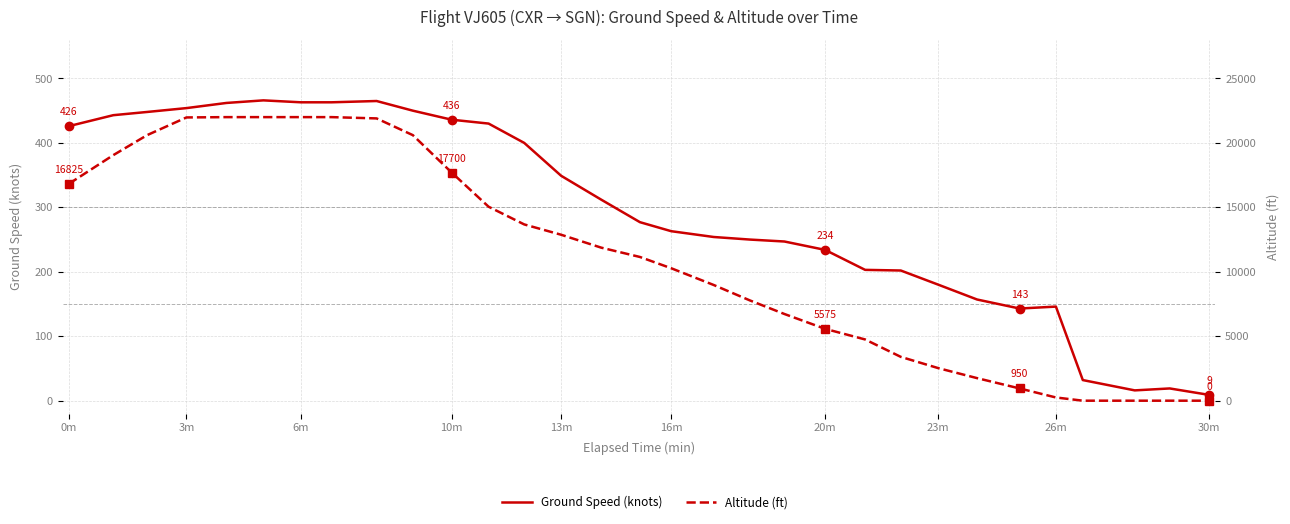

Which has a higher value, 13 or 6m?

6m